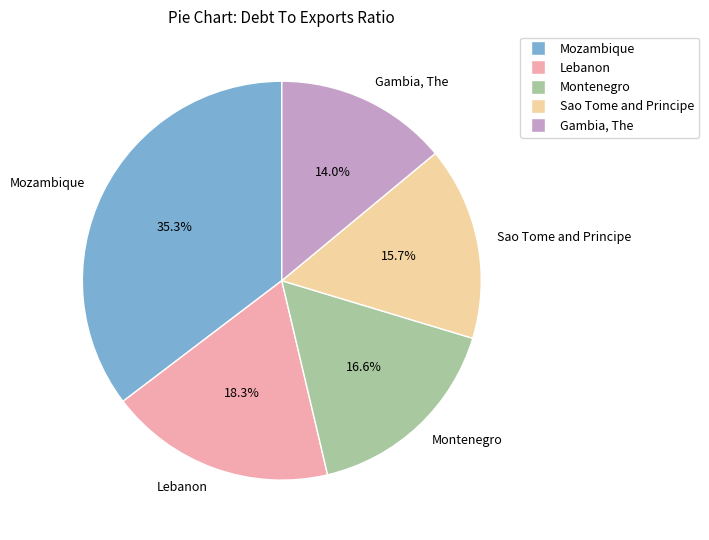

Count the number of slices in the pie.

5